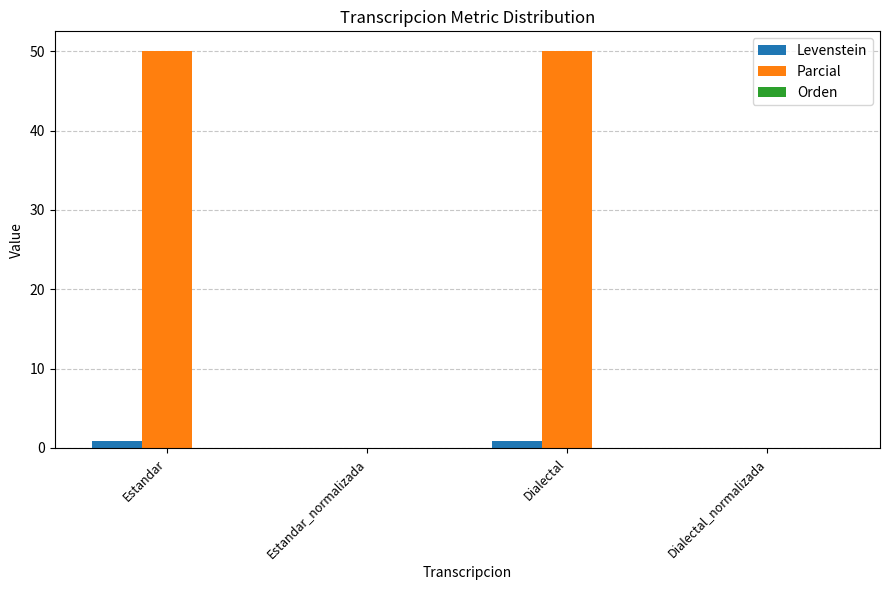

The value of Parcial at Dialectal is 50.0. True or false?

True